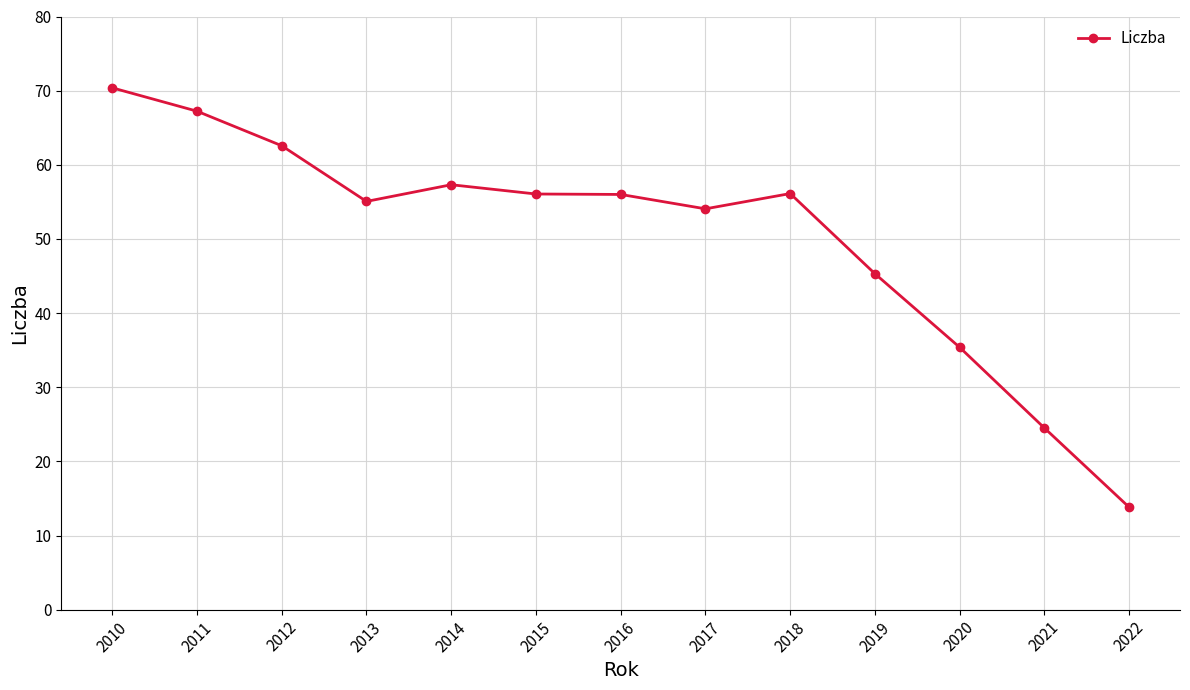

What is the value of the 12th point from the left?

24.5